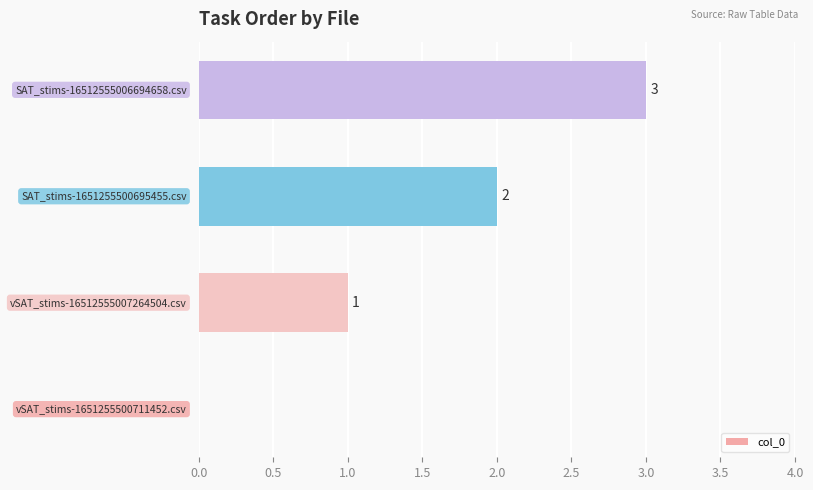

What is the sum of all values?

6